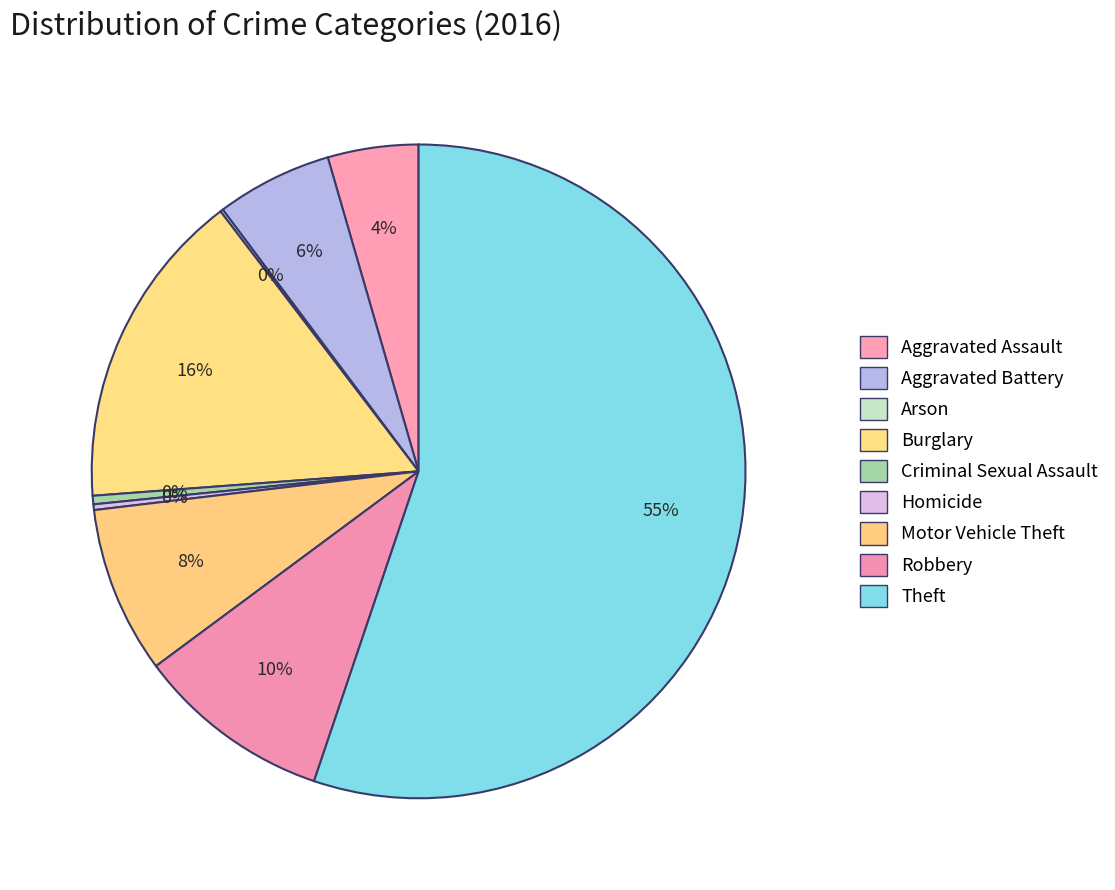

Between Aggravated Assault and Homicide, which is larger?

Aggravated Assault